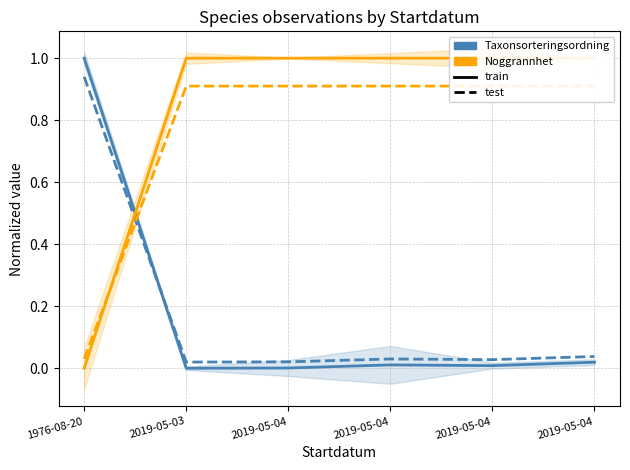

At which category does Taxonsorteringsordning (test) reach its first local valley?

2019-05-03